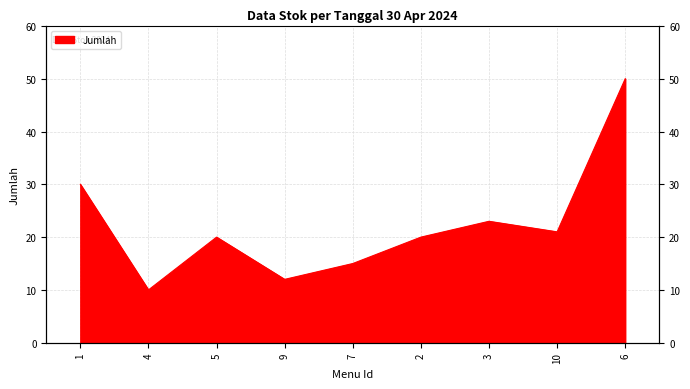

How many values exceed 20?

4